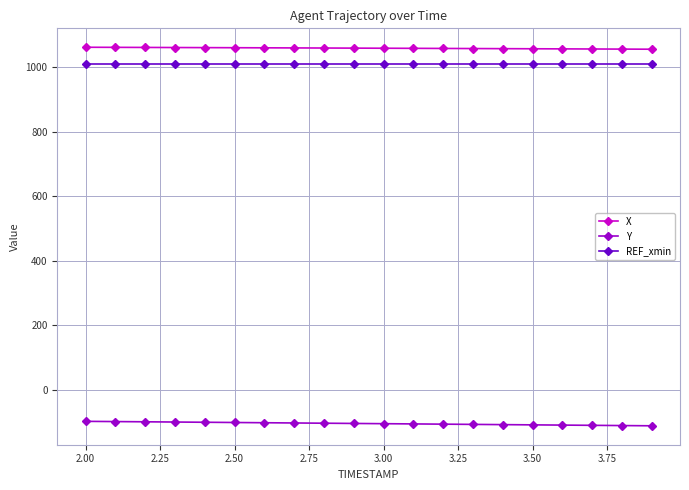

True or false: X and REF_xmin intersect in this chart.

False